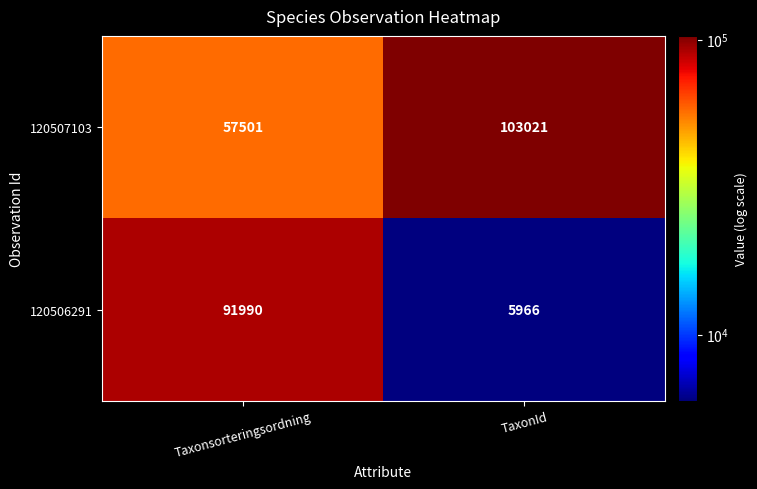

The 120506291 series shows 91990 at Taxonsorteringsordning. True or false?

True